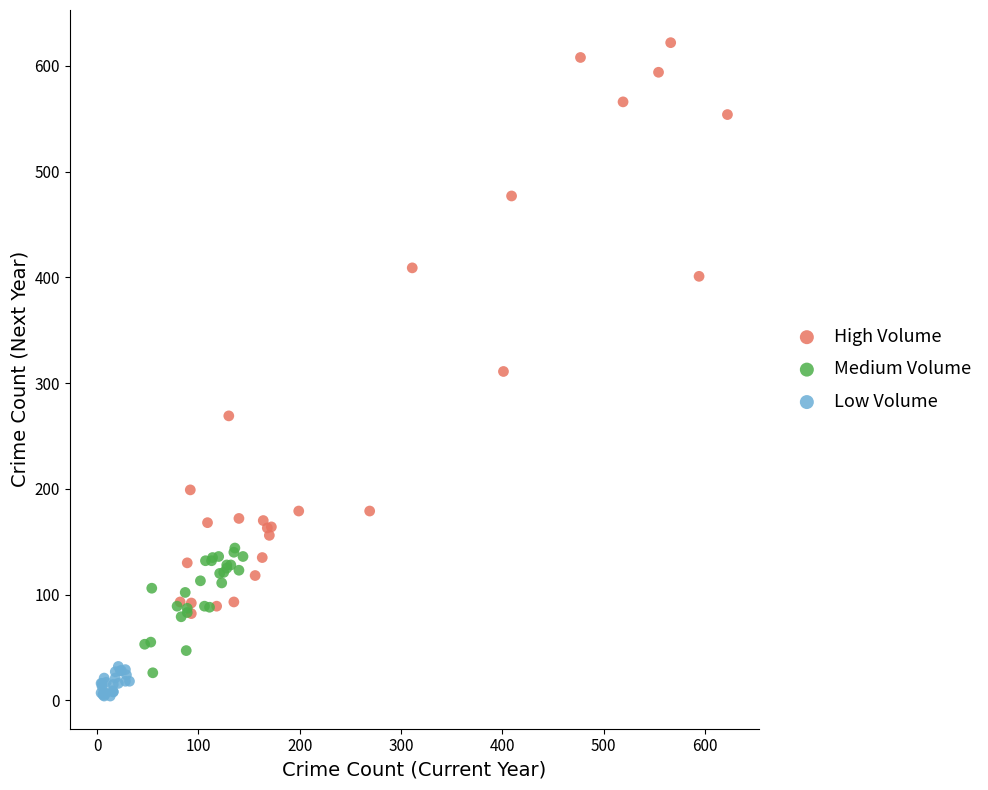

Which series has the widest spread of Y values?

High Volume